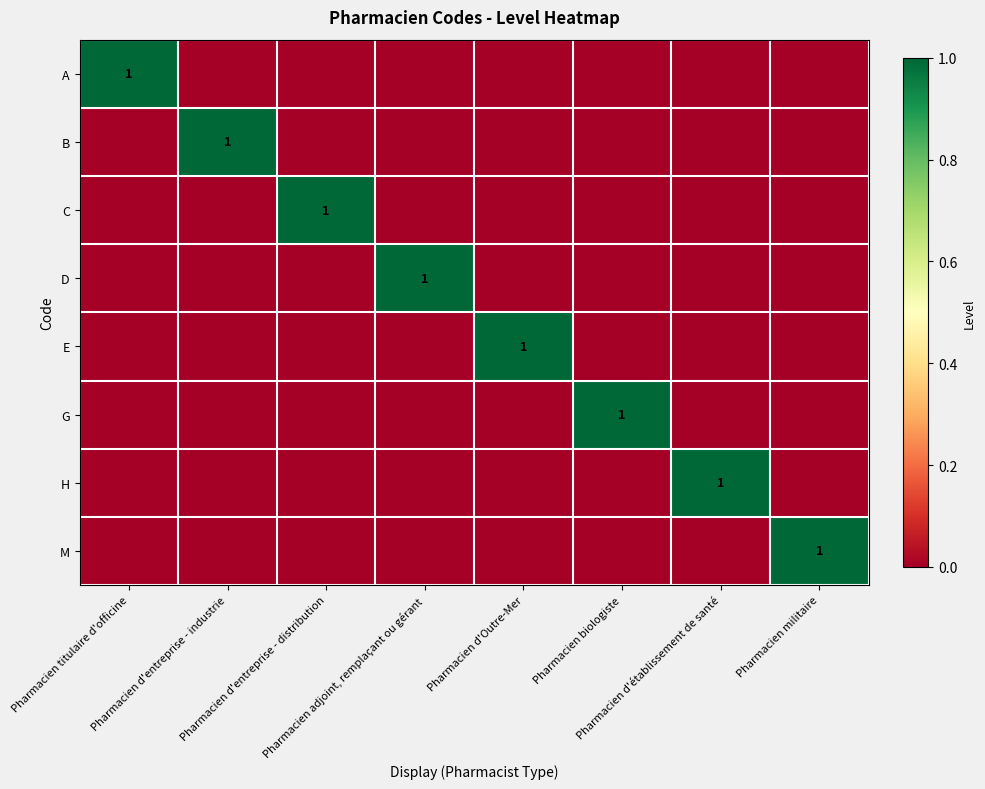

At how many categories does at least one series exceed 0?

8